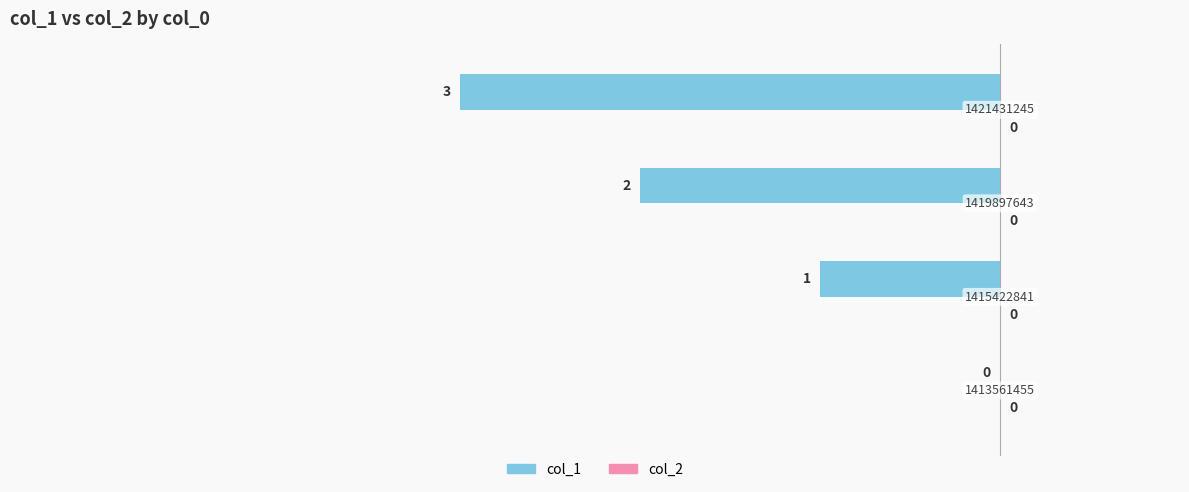

Are the bars horizontal?

Yes